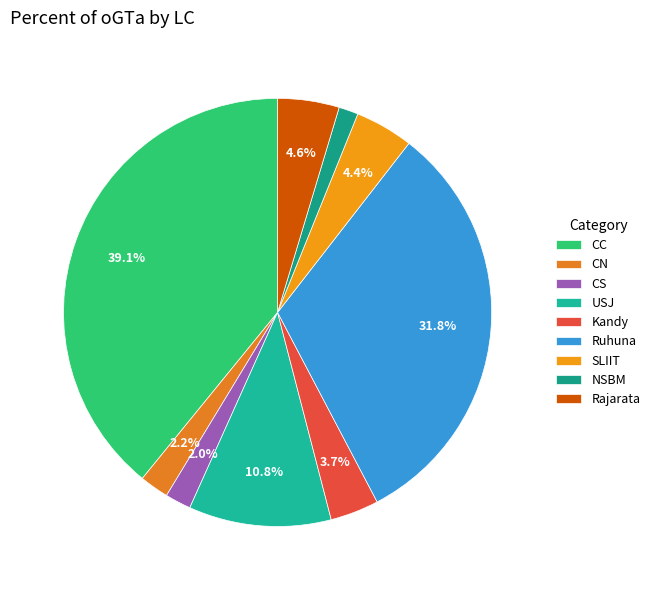

Count the number of slices in the pie.

9